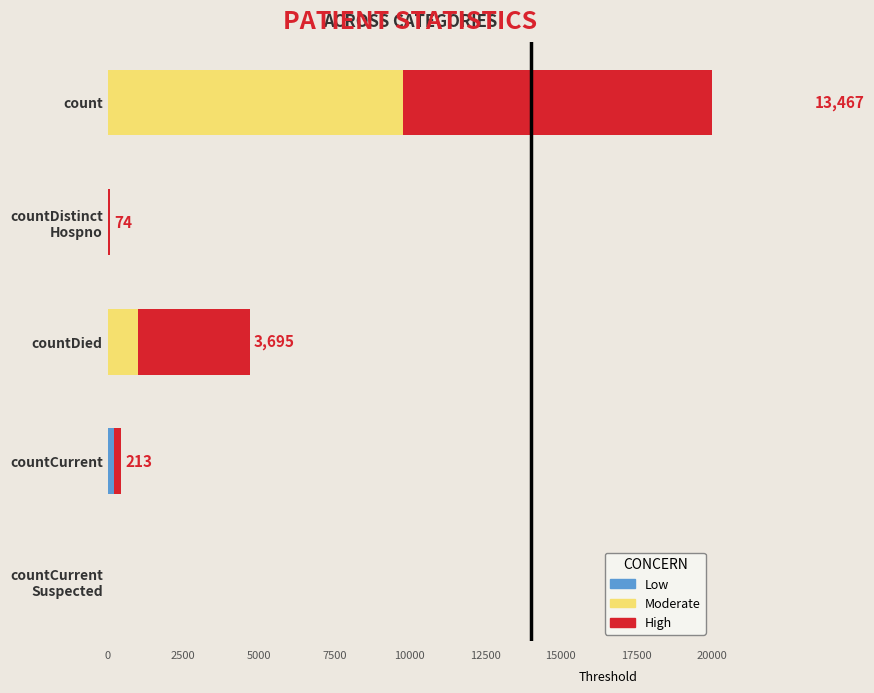

The value of High at countDistinct Hospno is 19. True or false?

False